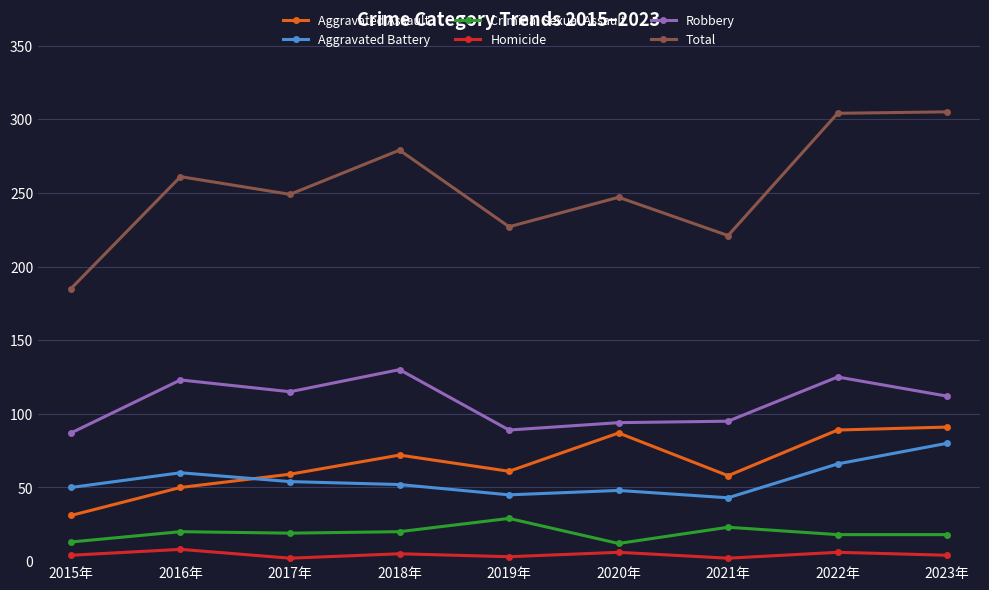

What is the highest value of the Homicide series?

8